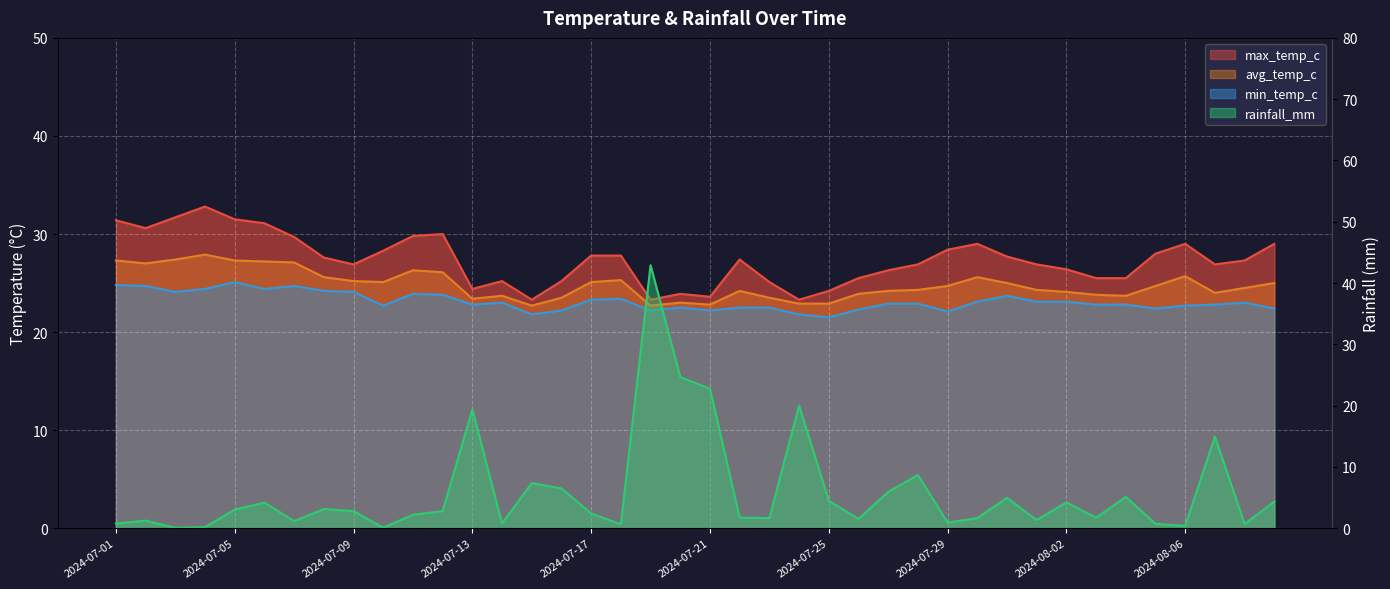

What is the approximate value of max_temp_c at 2024-07-31?

27.7